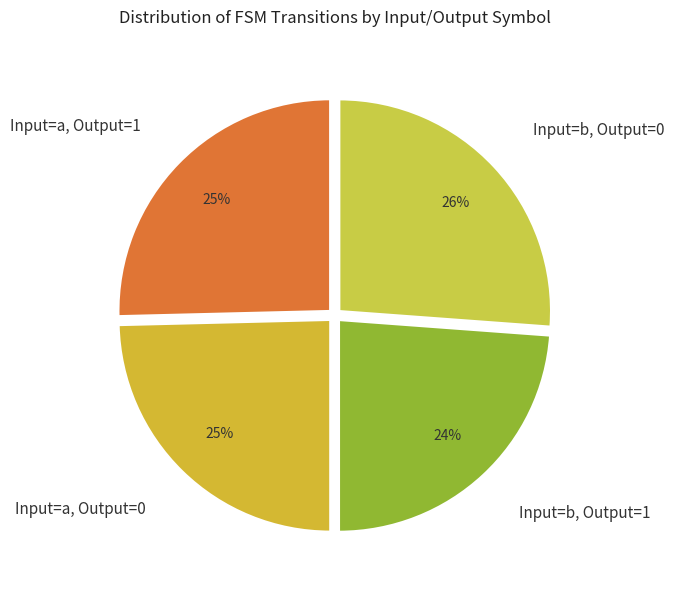

Is the sum of Input=a, Output=1 and Input=b, Output=1 greater than half?

No